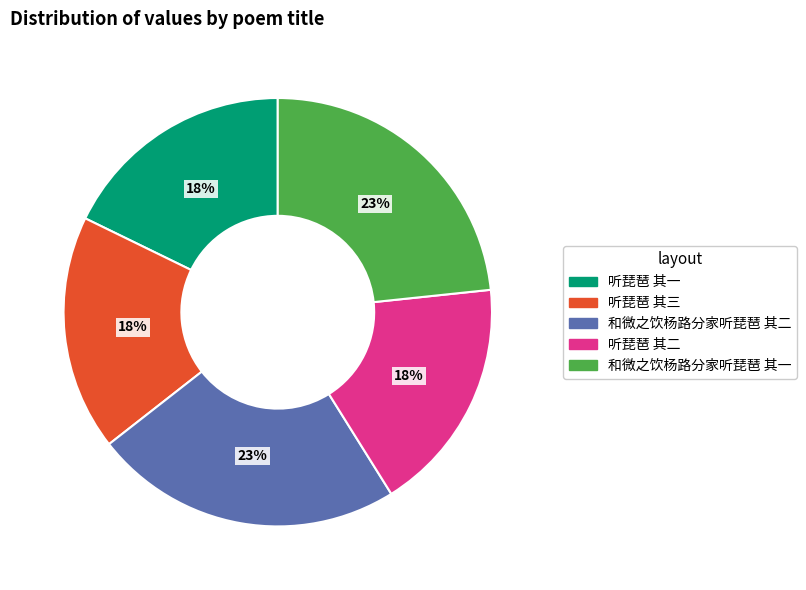

To the nearest percent, what portion does 和微之饮杨路分家听琵琶 其二 represent?

23%